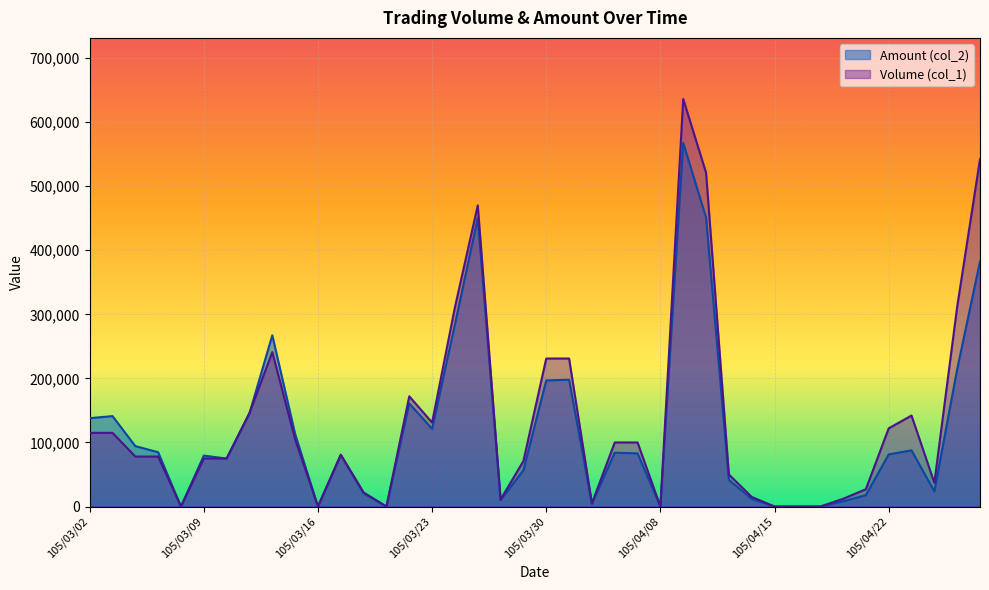

Between which two adjacent categories do Volume (col_1) and Amount (col_2) first intersect?

105/03/09 and 105/03/10